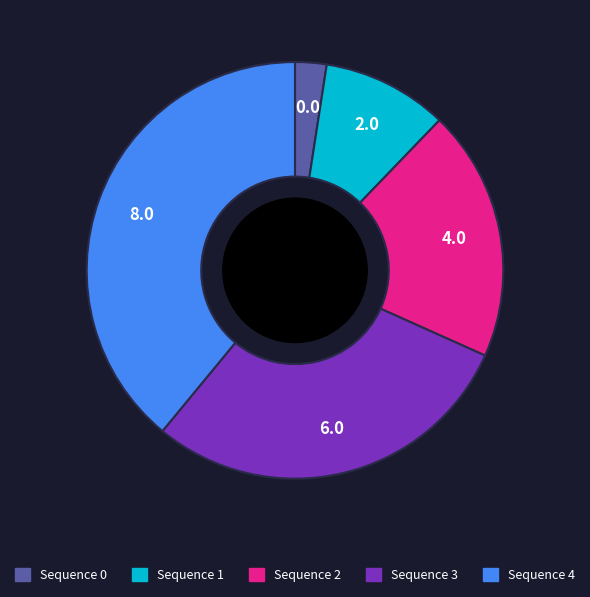

Does any single category account for the majority?

No